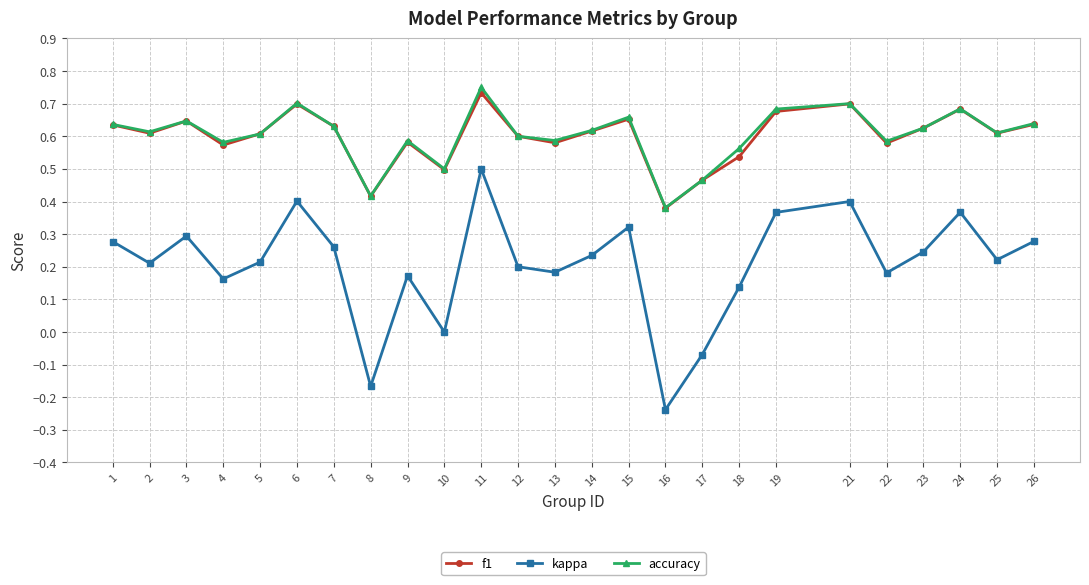

List the series in order of their peak value, highest first.

accuracy, f1, kappa